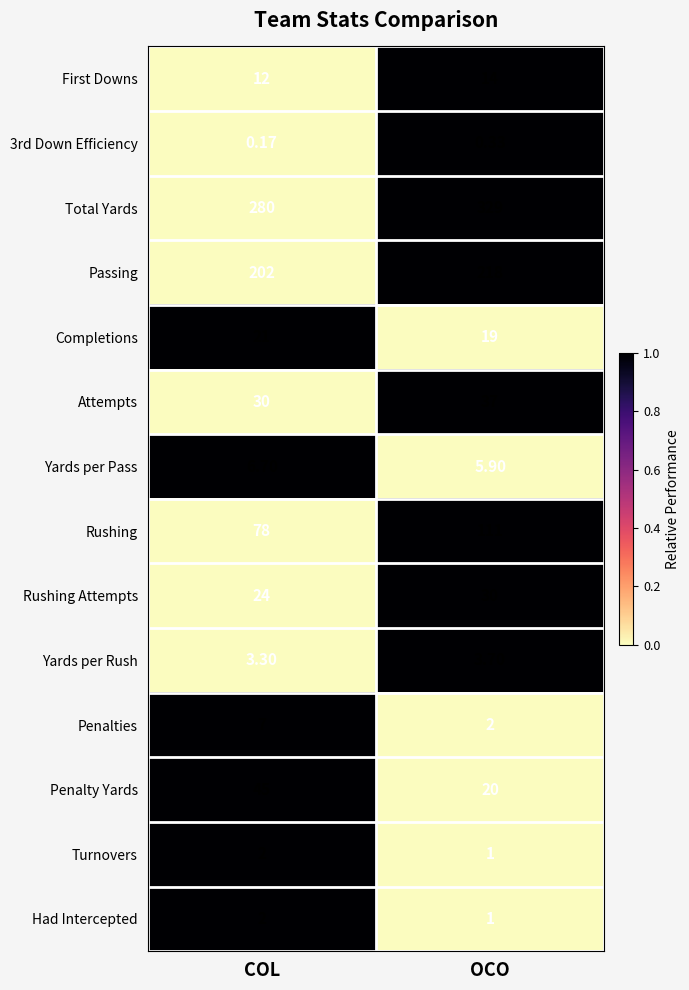

At which label is Attempts closest to 33?

COL